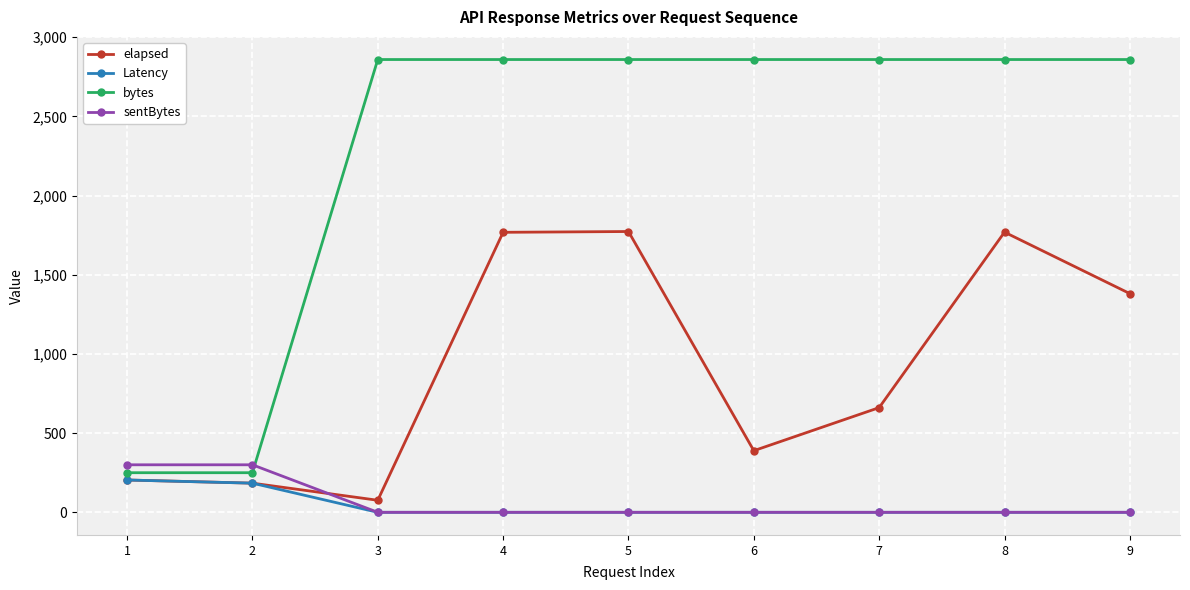

True or false: elapsed and bytes intersect in this chart.

False